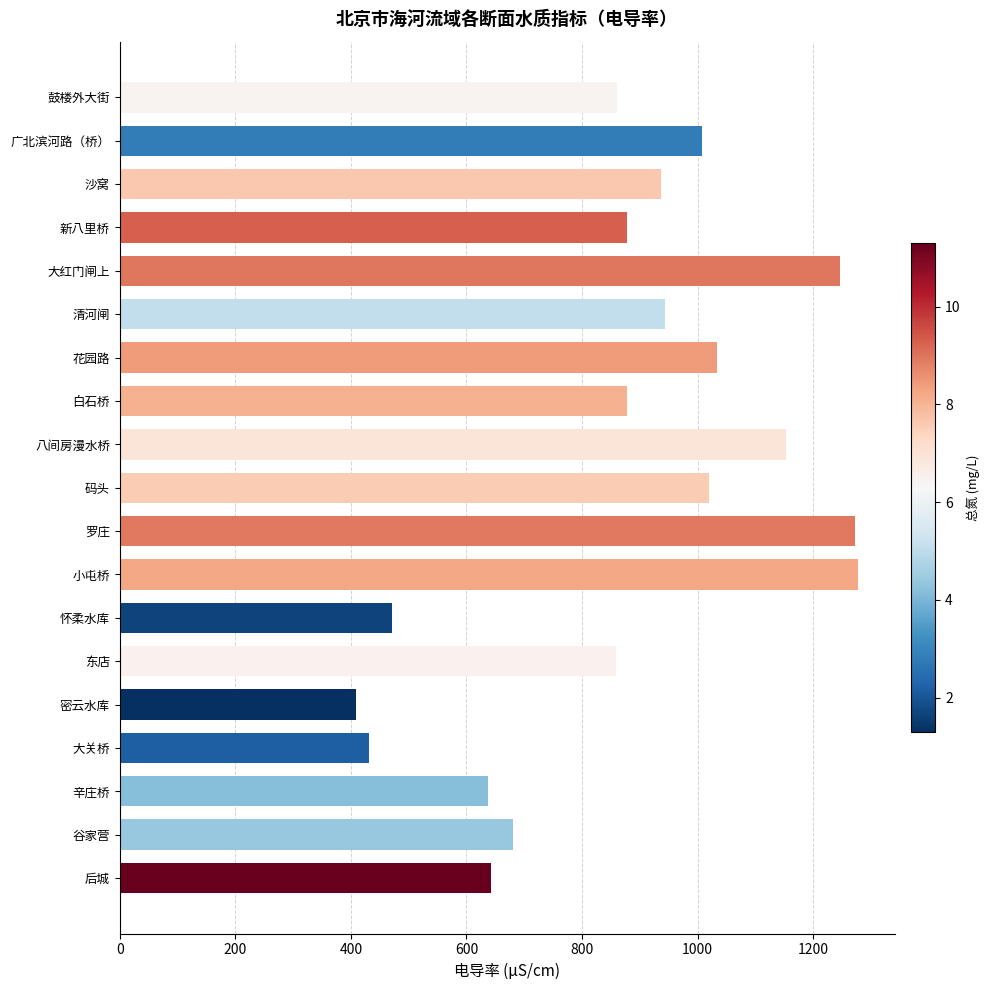

What is the value of the 6th bar from the top?

943.4